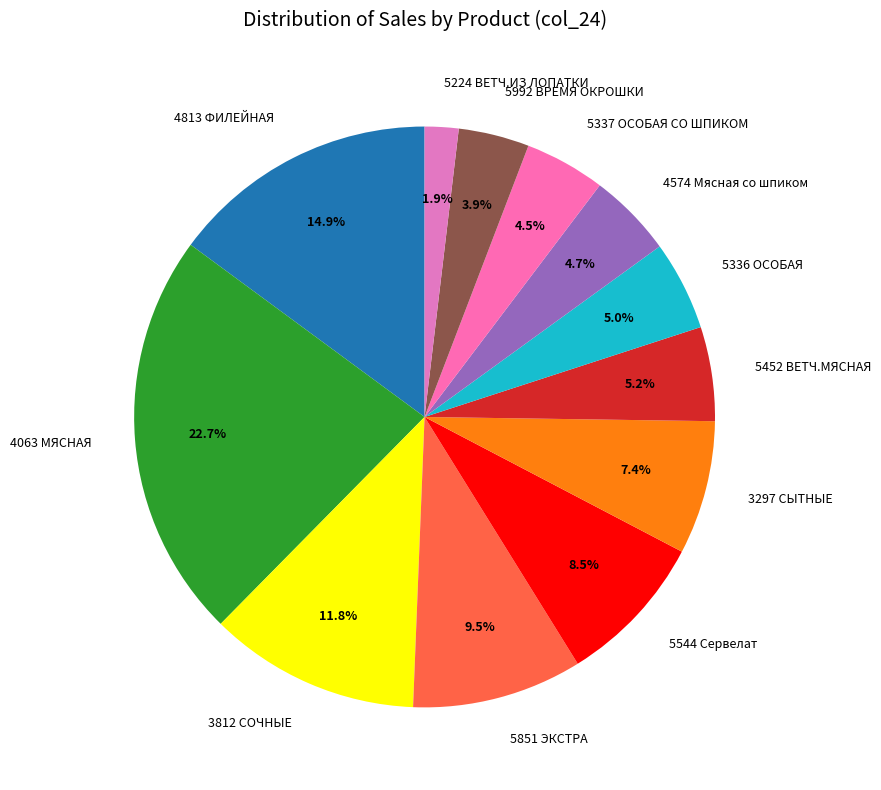

Between 3812 СОЧНЫЕ and 4813 ФИЛЕЙНАЯ, which is larger?

4813 ФИЛЕЙНАЯ